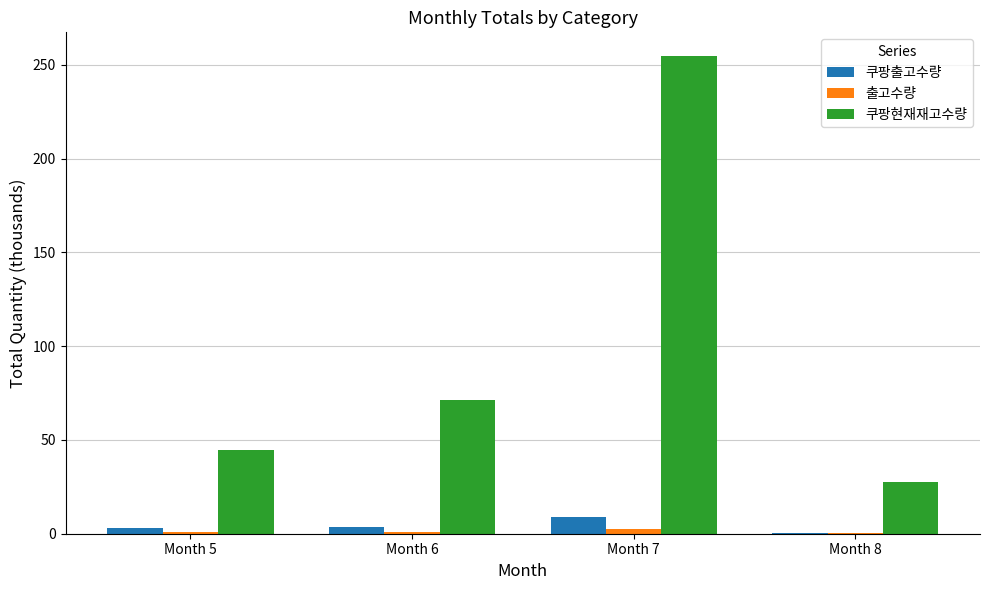

Count the number of data series in this chart.

3